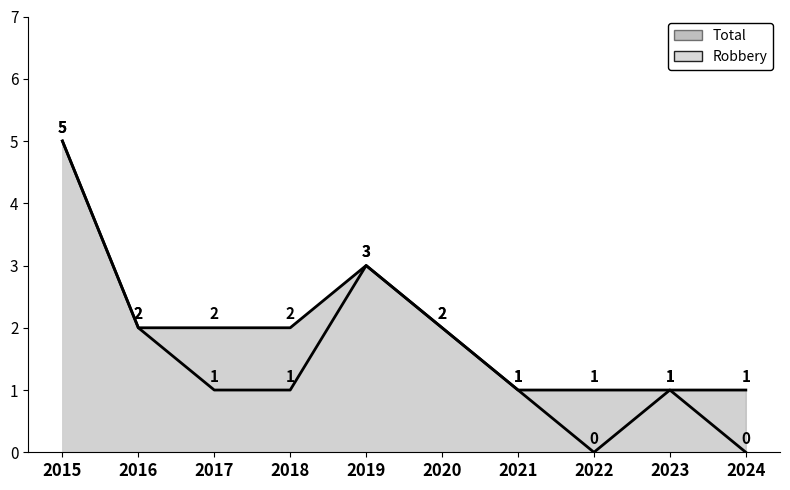

What are all the series names shown in the legend?

Robbery, Total